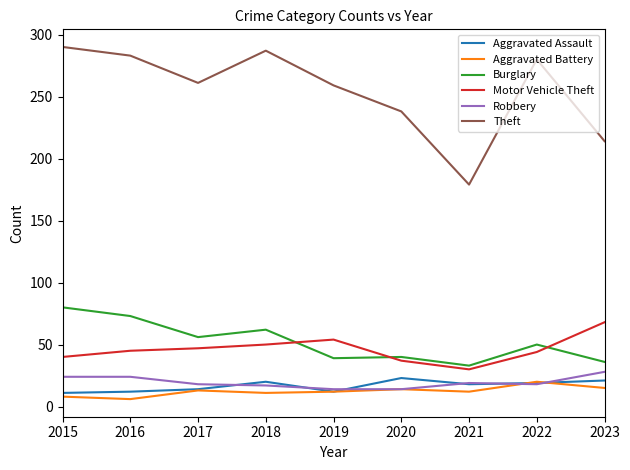

What is the sum of all Motor Vehicle Theft values?

415